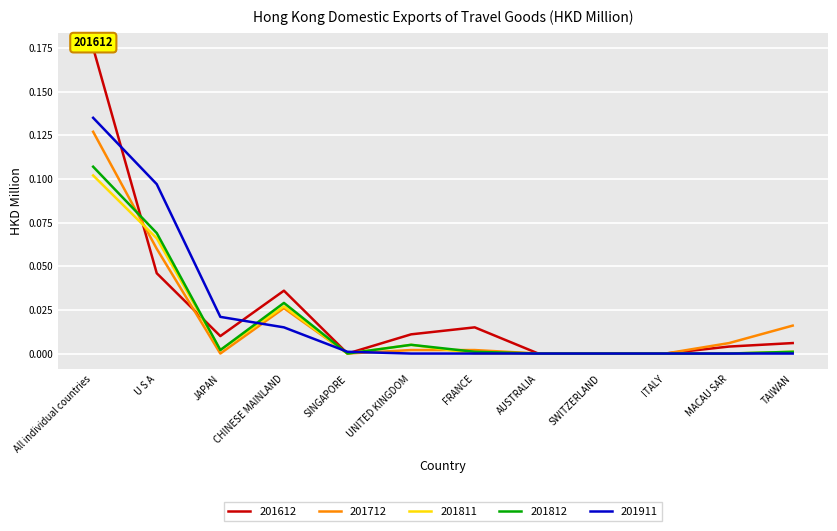

Reading left to right, transcribe all the data shown in this chart.

201612: 0.2	0.0	0.0	0.0	0.0	0.0	0.0	0.0	0.0	0.0	0.0	0.0
201712: 0.1	0.1	0.0	0.0	0.0	0.0	0.0	0.0	0.0	0.0	0.0	0.0
201811: 0.1	0.1	0.0	0.0	0.0	0.0	0.0	0.0	0.0	0.0	0.0	0.0
201812: 0.1	0.1	0.0	0.0	0.0	0.0	0.0	0.0	0.0	0.0	0.0	0.0
201911: 0.1	0.1	0.0	0.0	0.0	0.0	0.0	0.0	0.0	0.0	0.0	0.0